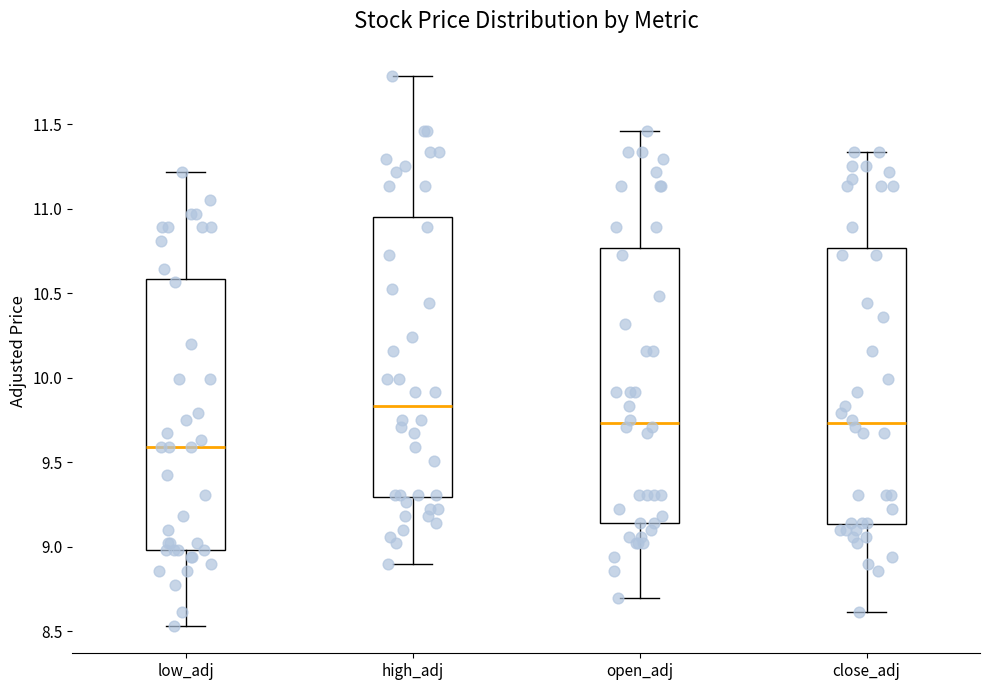

Which box's median line is the highest?

high_adj